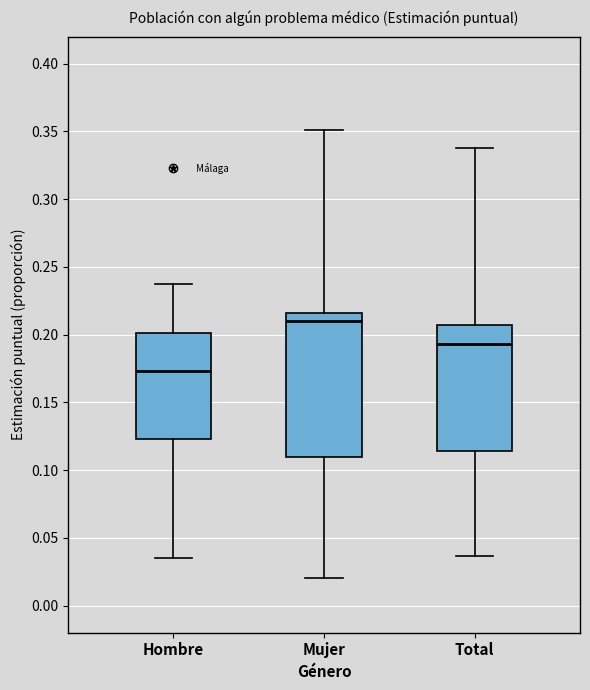

Where does the upper whisker of the box for Hombre end on the y-axis? The values are not printed on the chart, so give them approximately, as read against the axis.

0.235